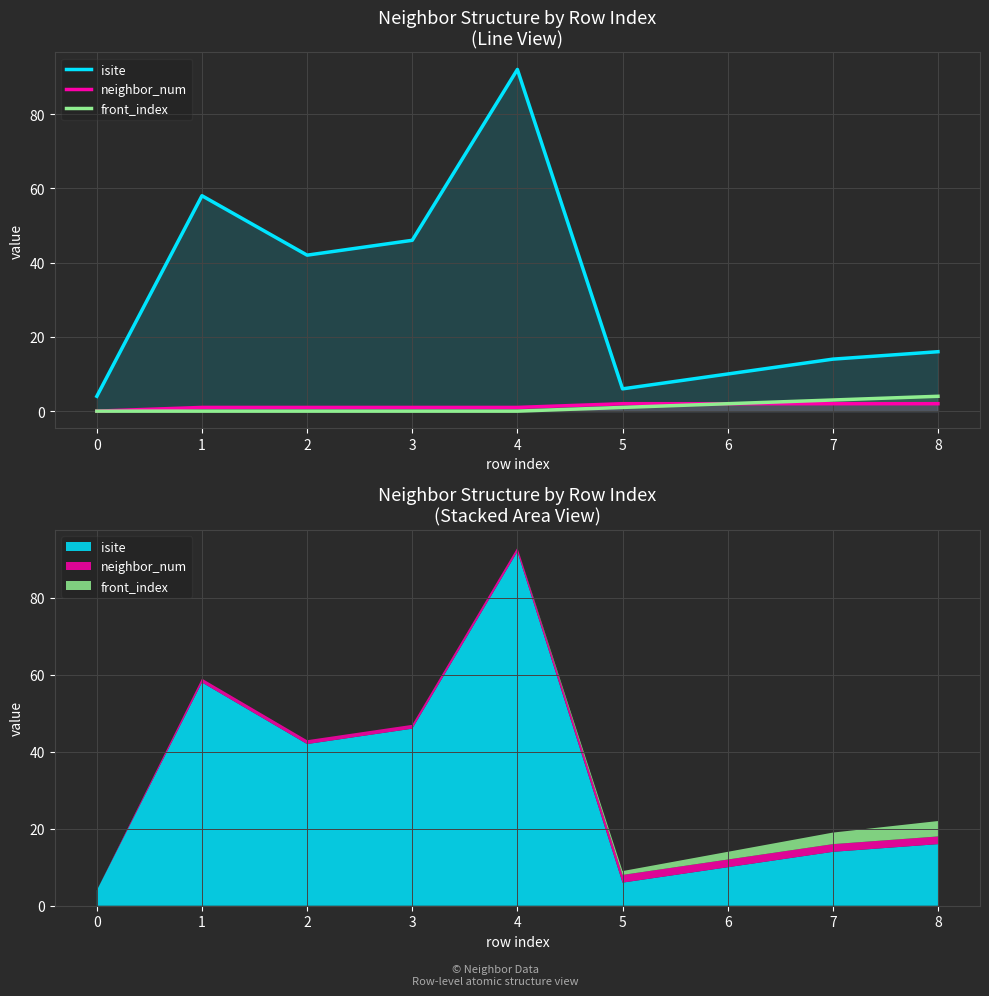

True or false: isite and front_index cross at least once.

False